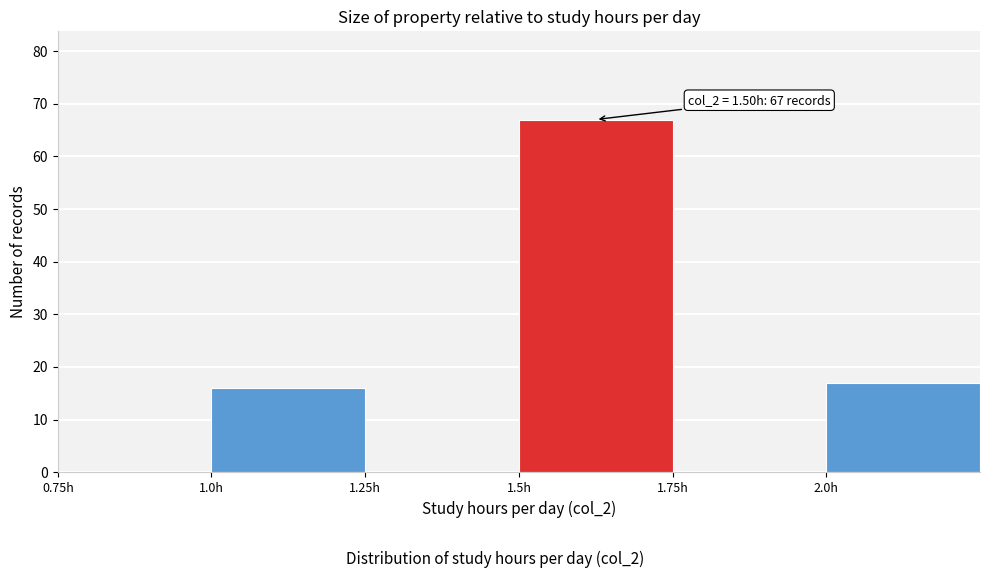

Which range on the x-axis has the tallest bar?

1.50 to 1.75